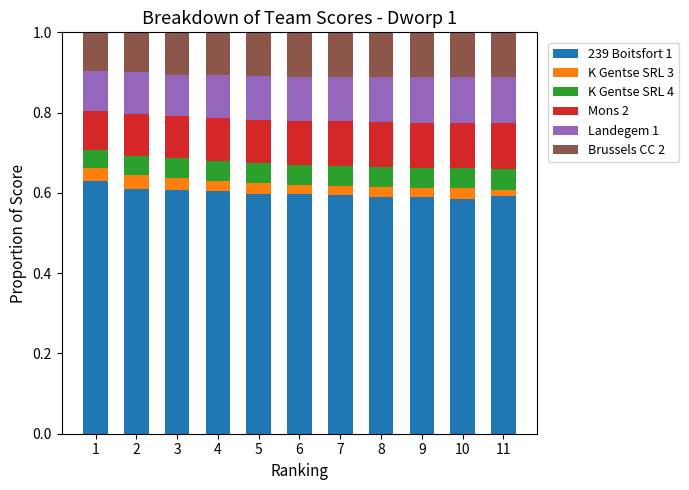

How many 239 Boitsfort 1 values are between 0 and 1?

11